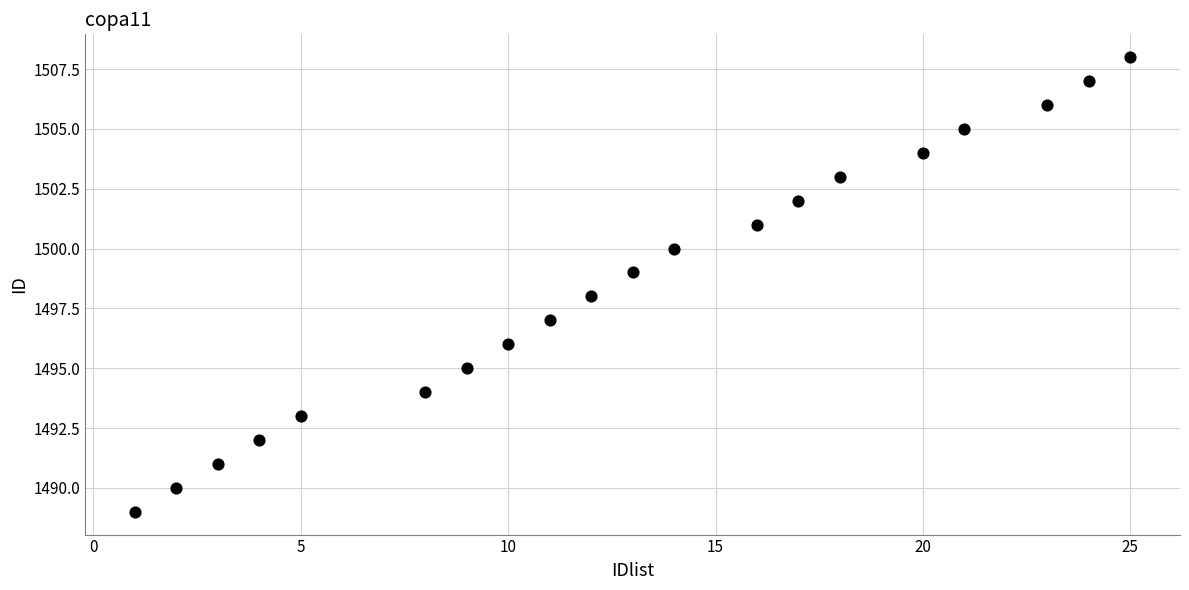

What is the range of Y values (max minus min)?

19